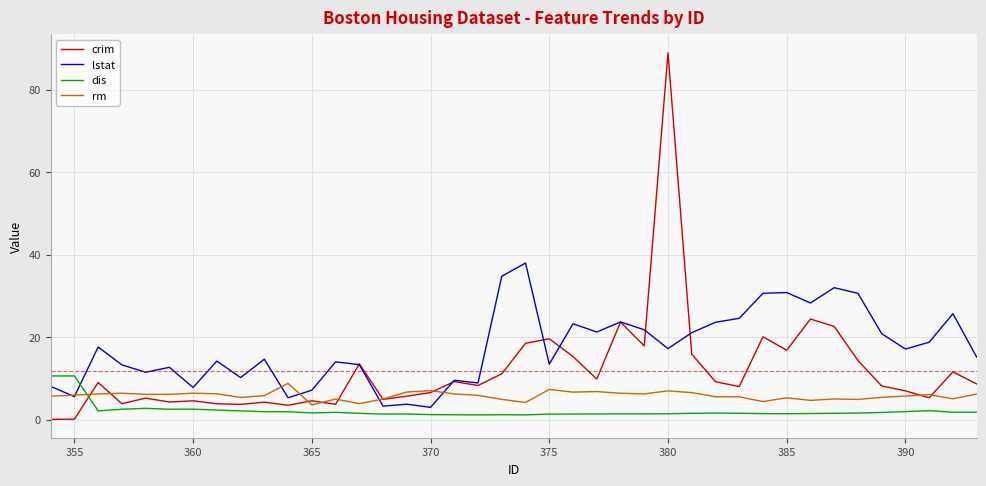

Which series has the widest spread of values?

crim